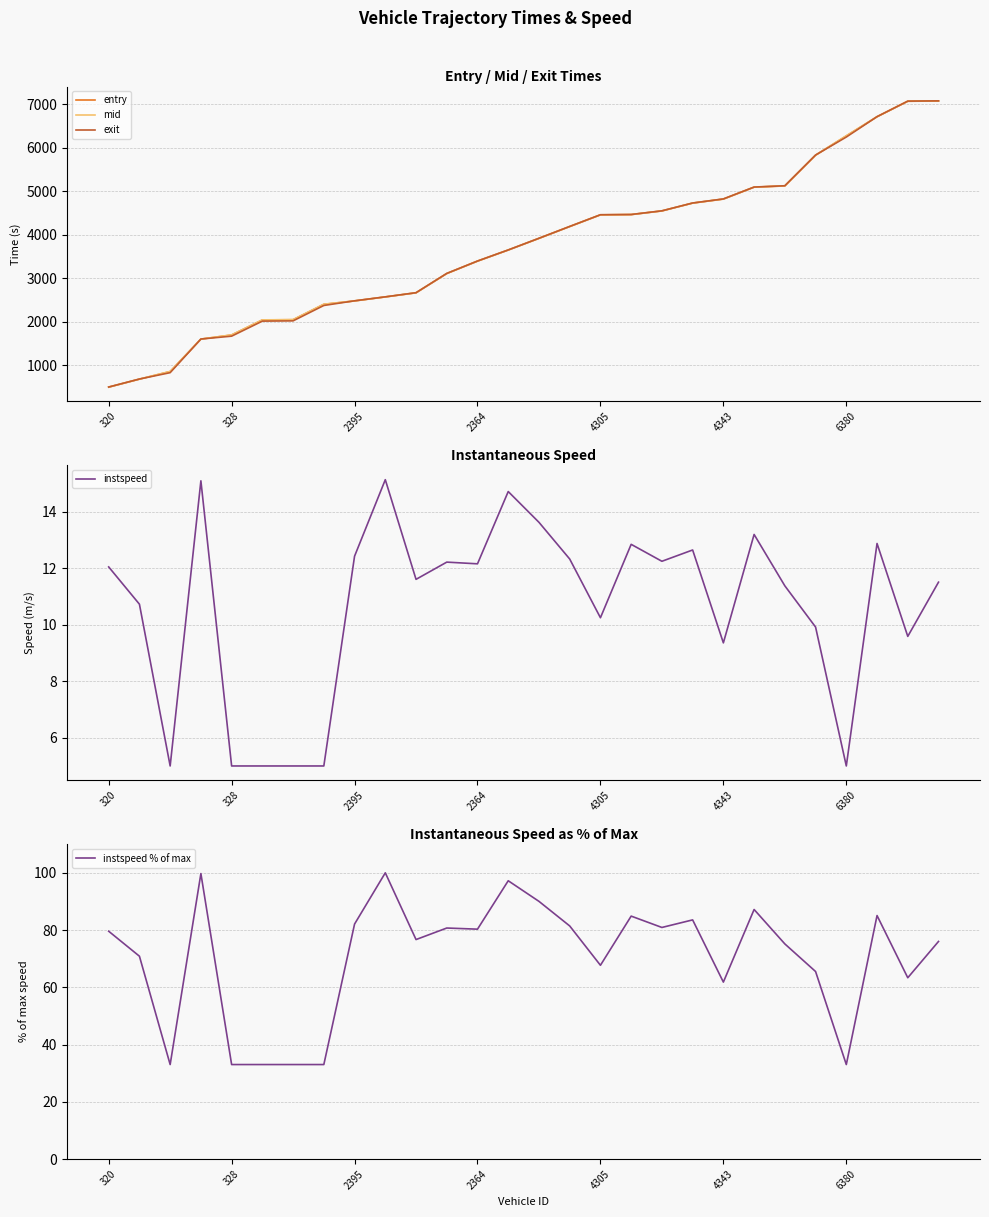

Is this an area chart (filled region under the line)?

No